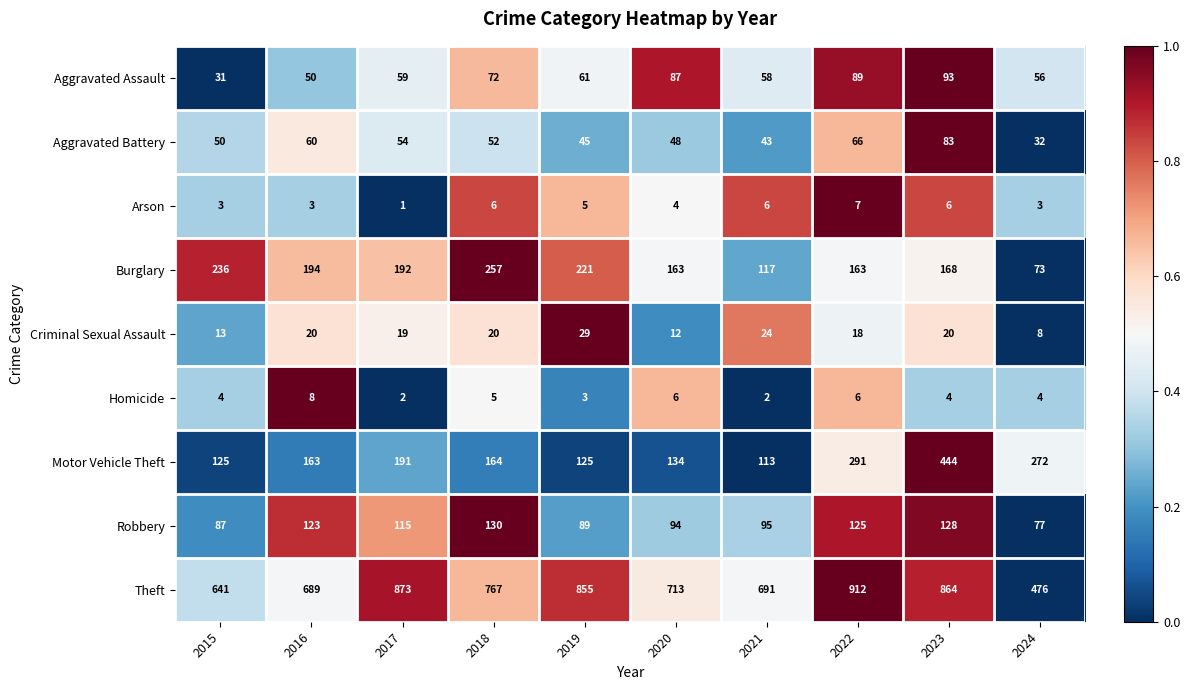

What is the total value across all series at 2023?

1810